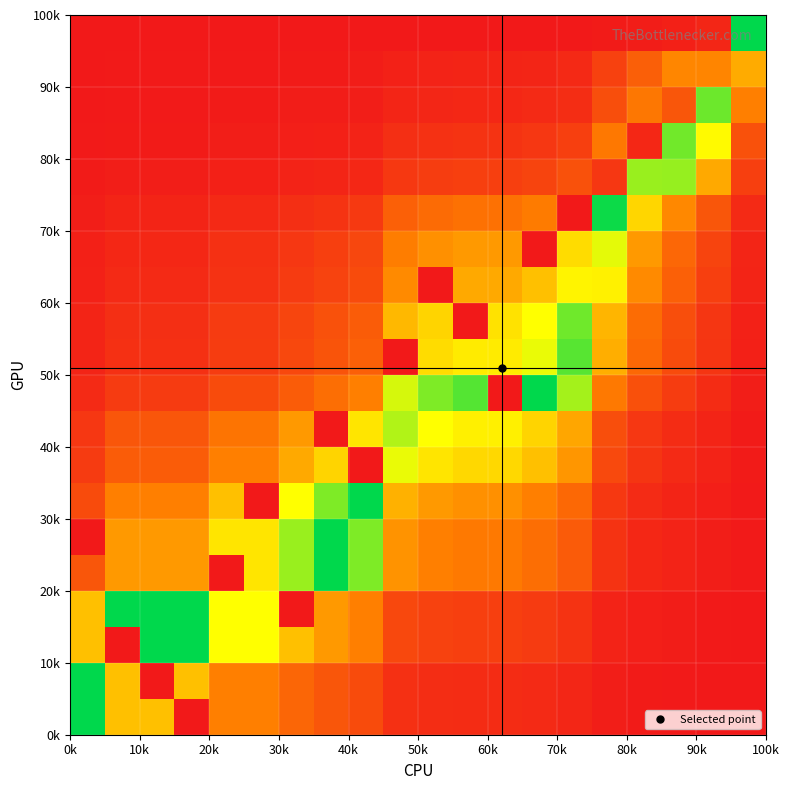

At how many categories does at least one series exceed 8?

20